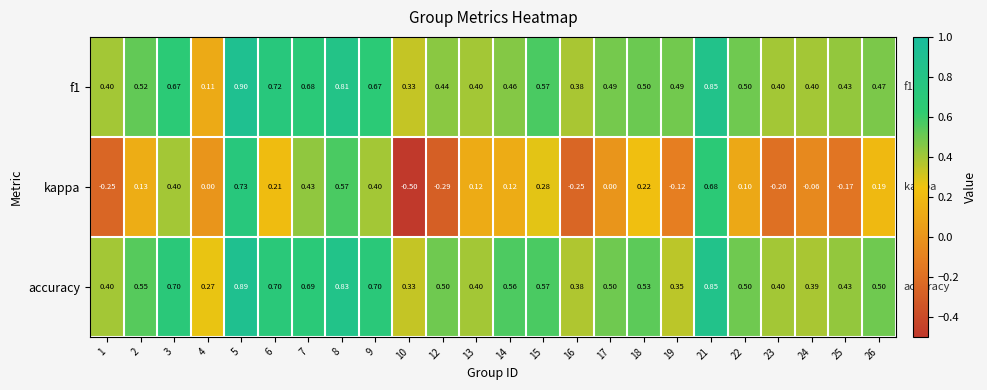

Which label corresponds to the largest value in the chart?

5